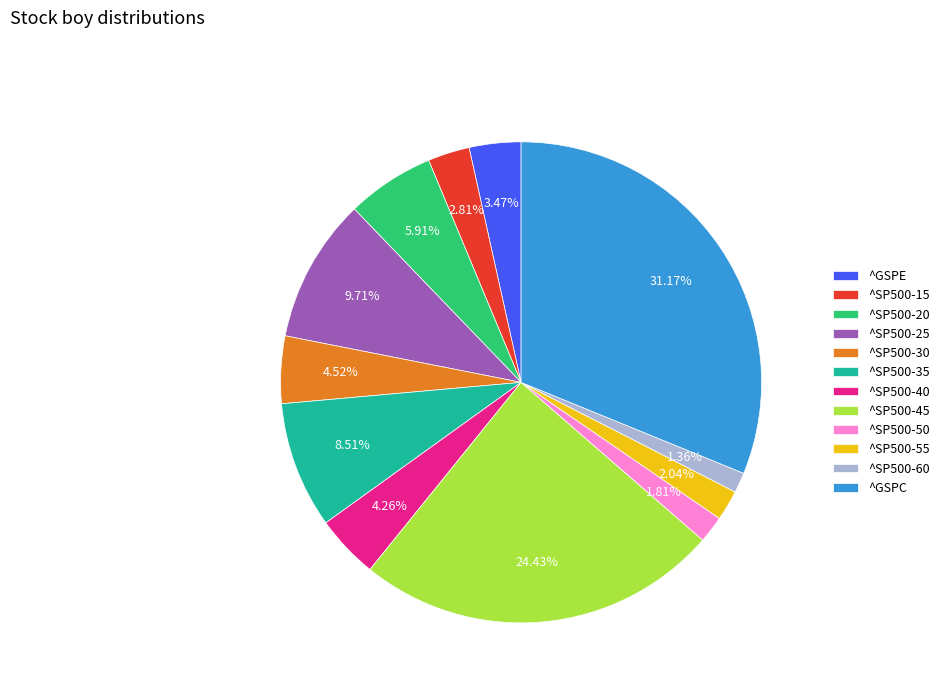

How many slices are in this pie chart?

12